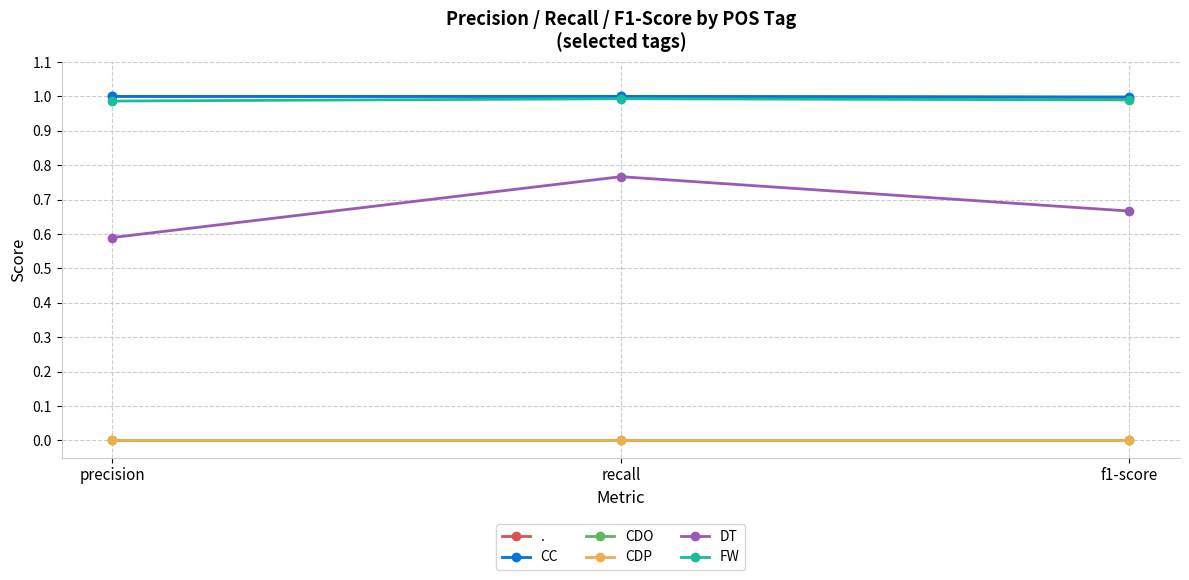

What is the label of the 2nd point from the right?

recall